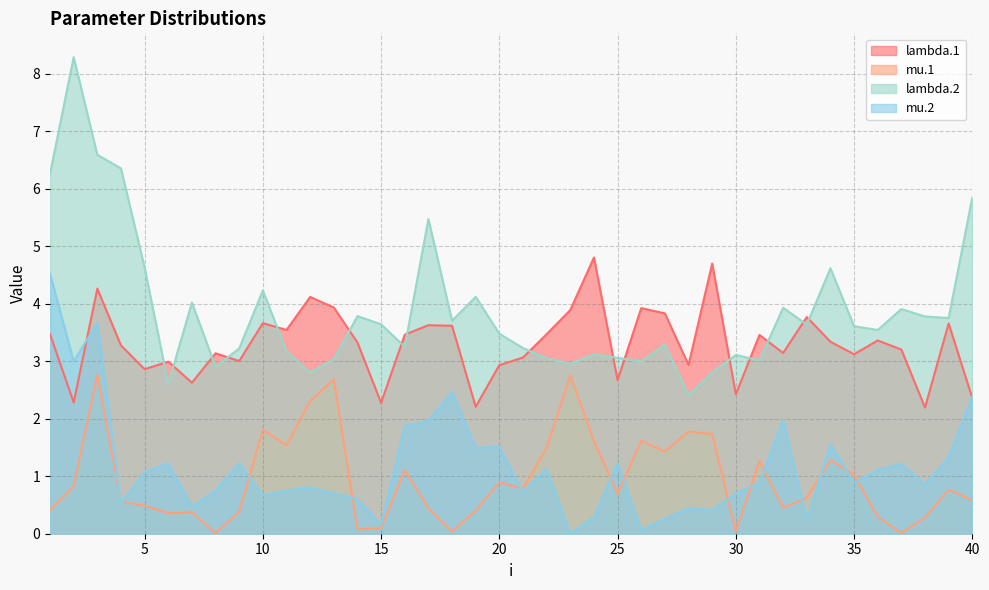

At which label does lambda.1 reach its minimum?

38